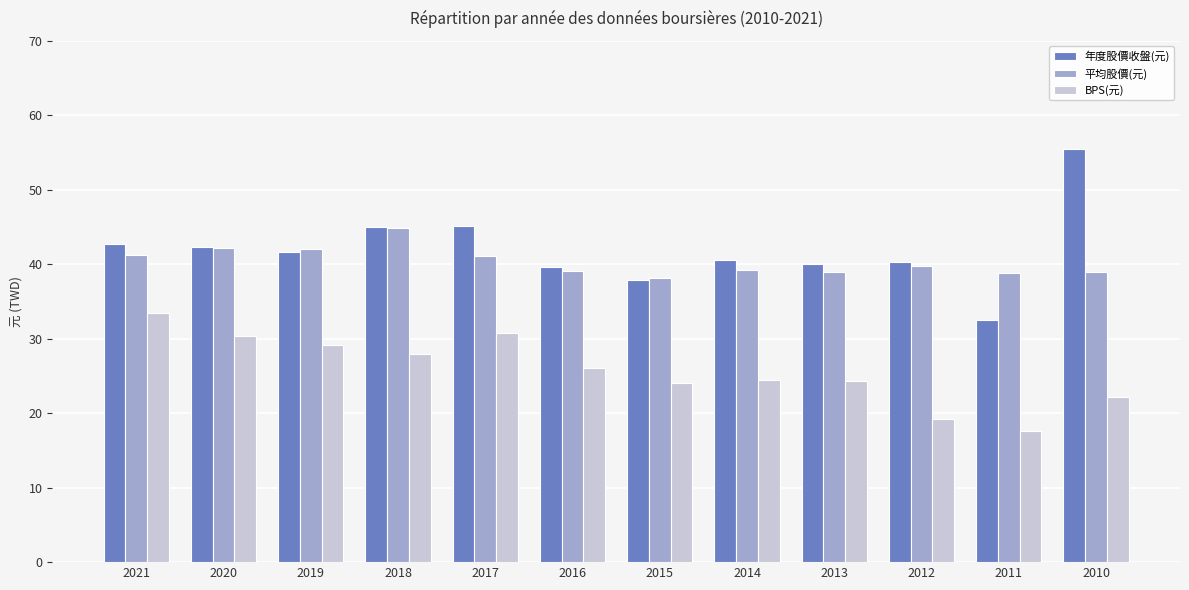

How many groups of bars are there?

12